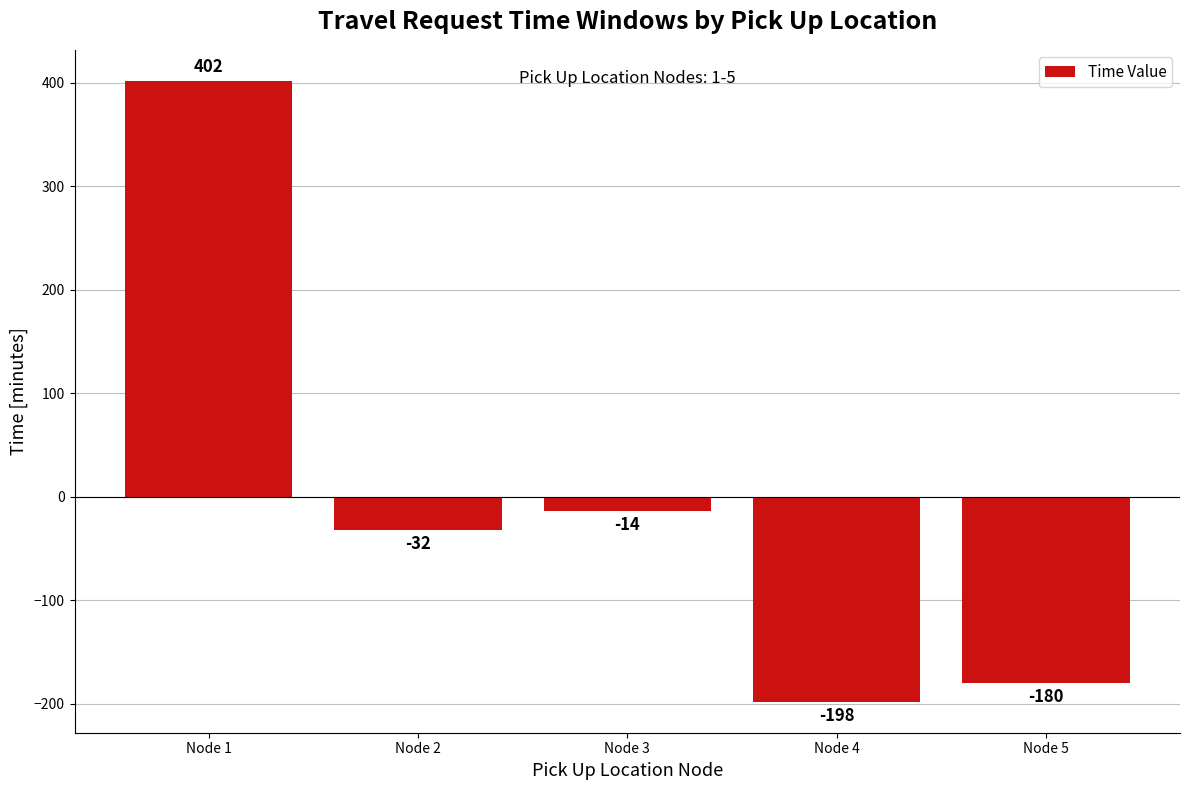

What is the value of the 4th bar from the left?

-198